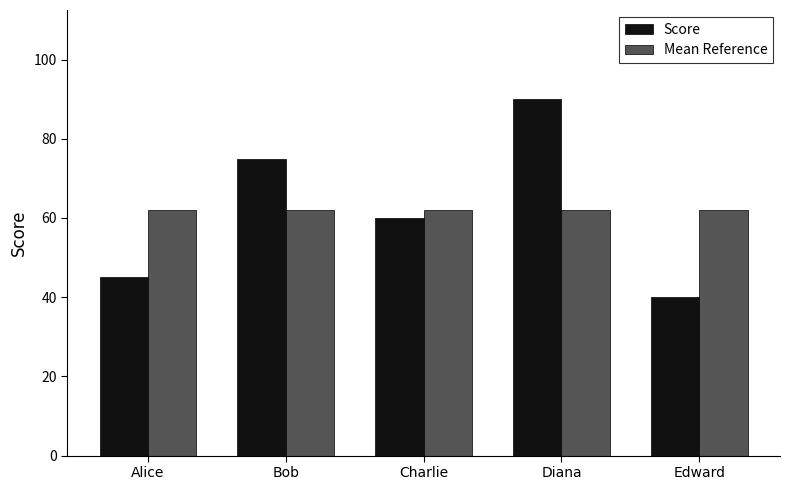

True or false: Mean Reference has a value of 89 at Bob.

False